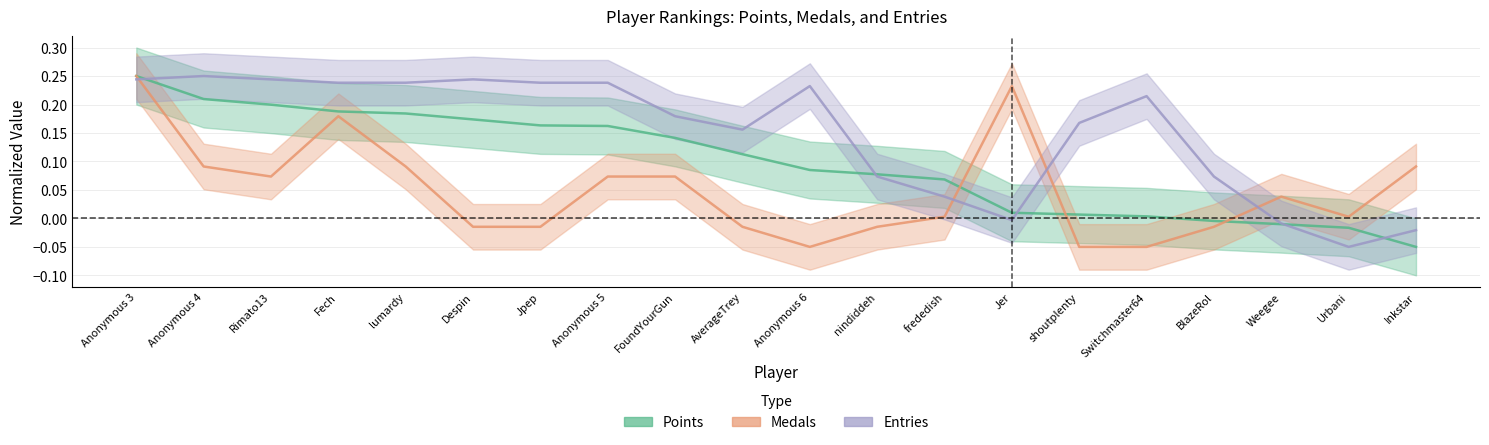

At which category does the chart reach its minimum across all series?

Inkstar